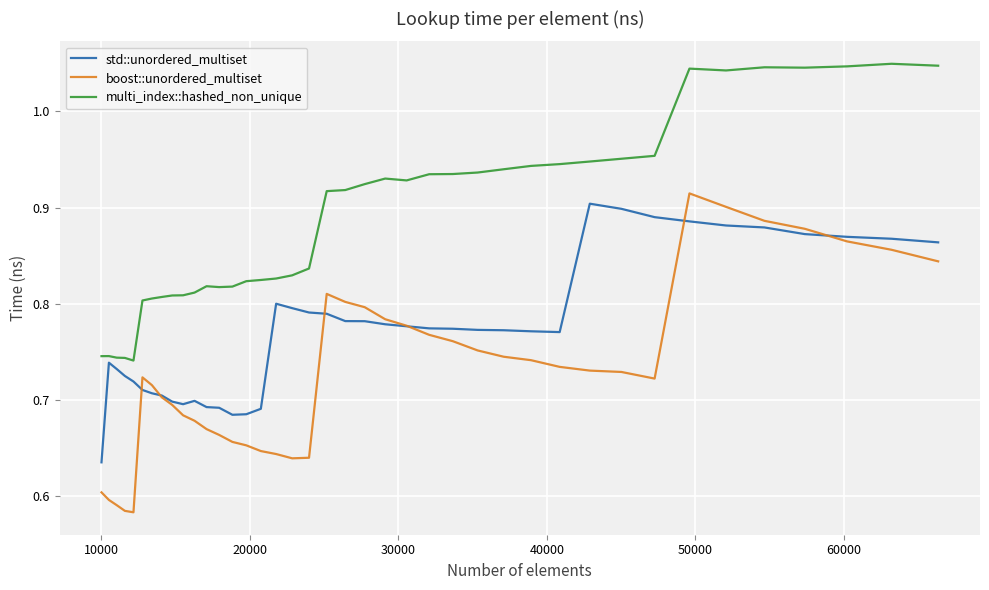

True or false: multi_index::hashed_non_unique and boost::unordered_multiset cross at least once.

False